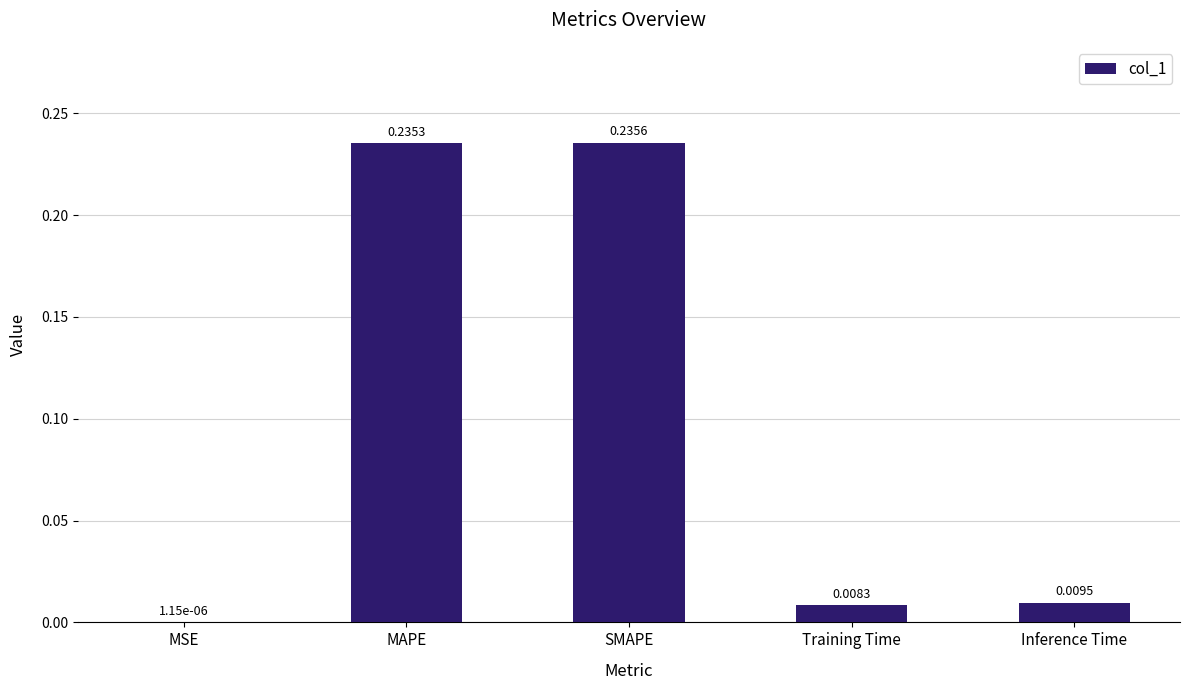

At which label is the value closest to 0?

MSE